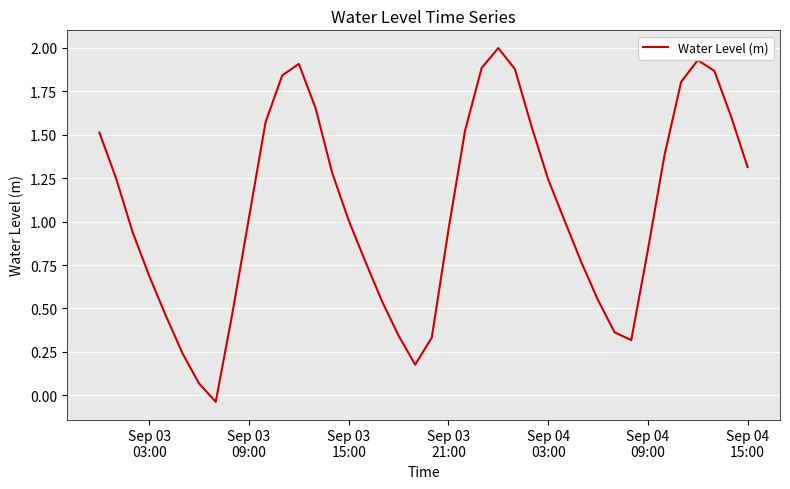

What is the difference between the maximum and minimum values?

2.0